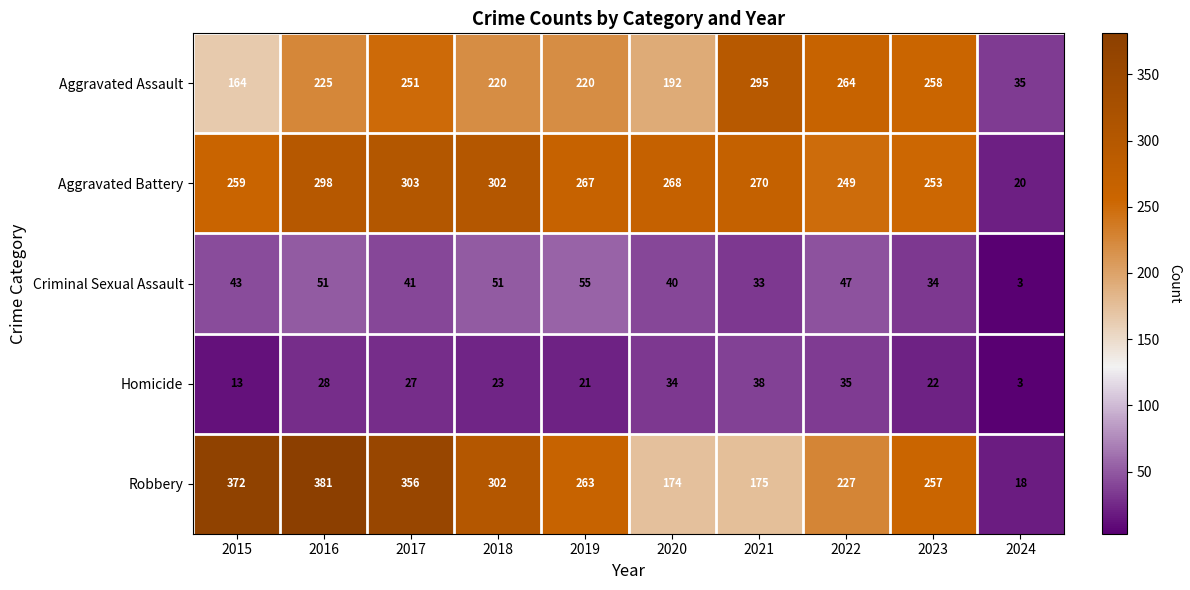

At which category is the sum across all series the highest?

2016